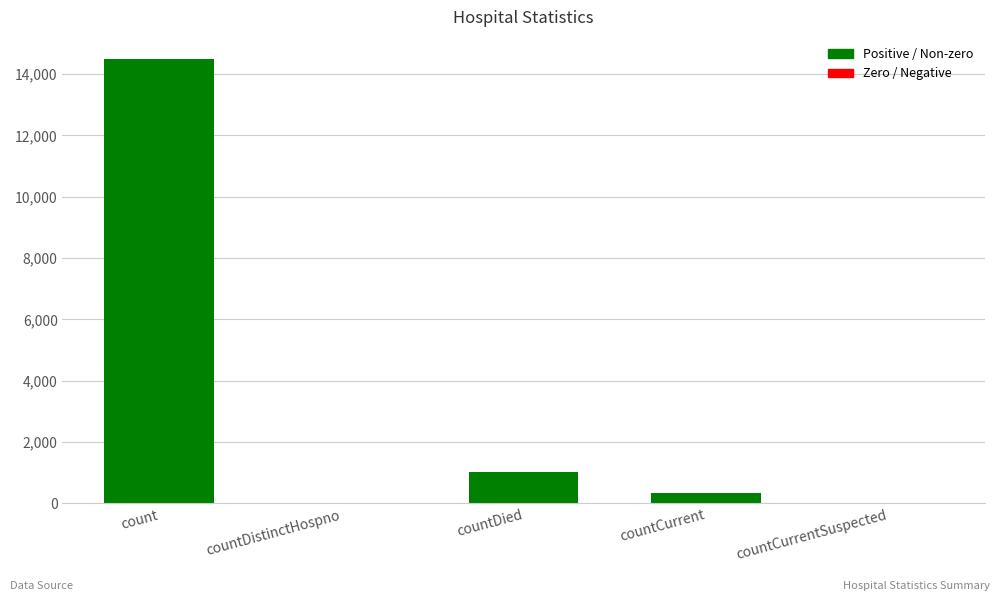

Count the number of values greater than 345.

2